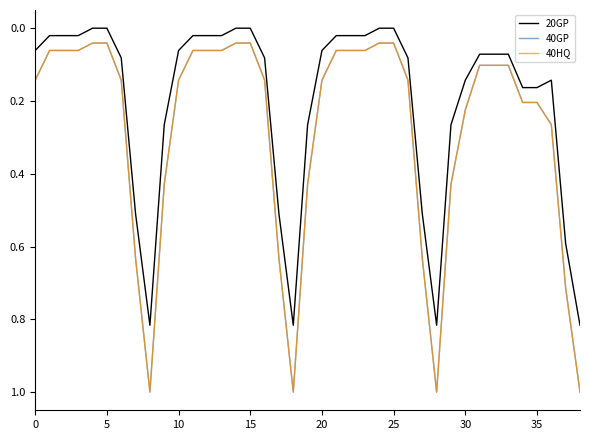

How many lines are shown in the chart?

3